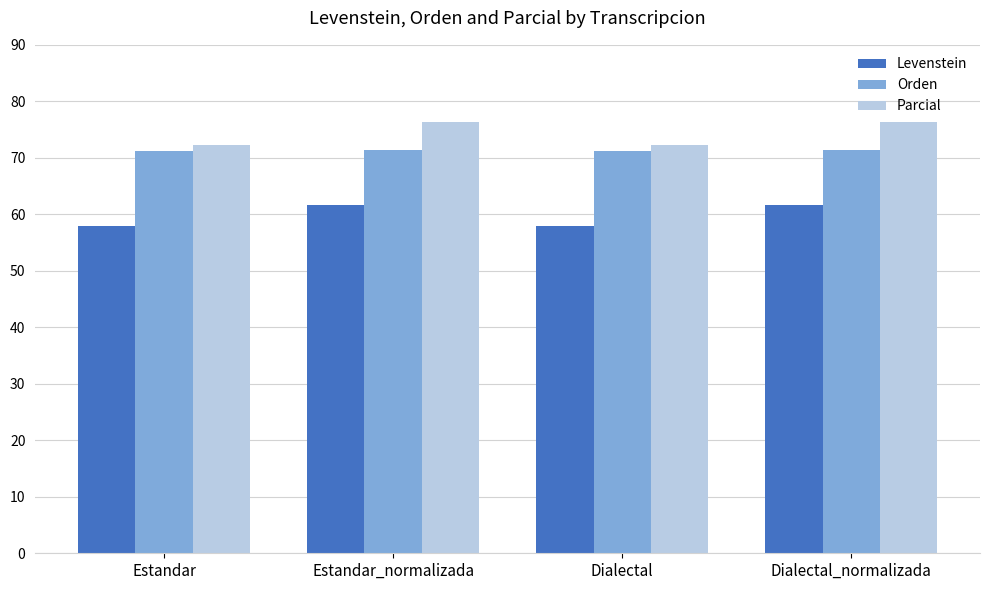

What is the sum of all Levenstein values?

239.2